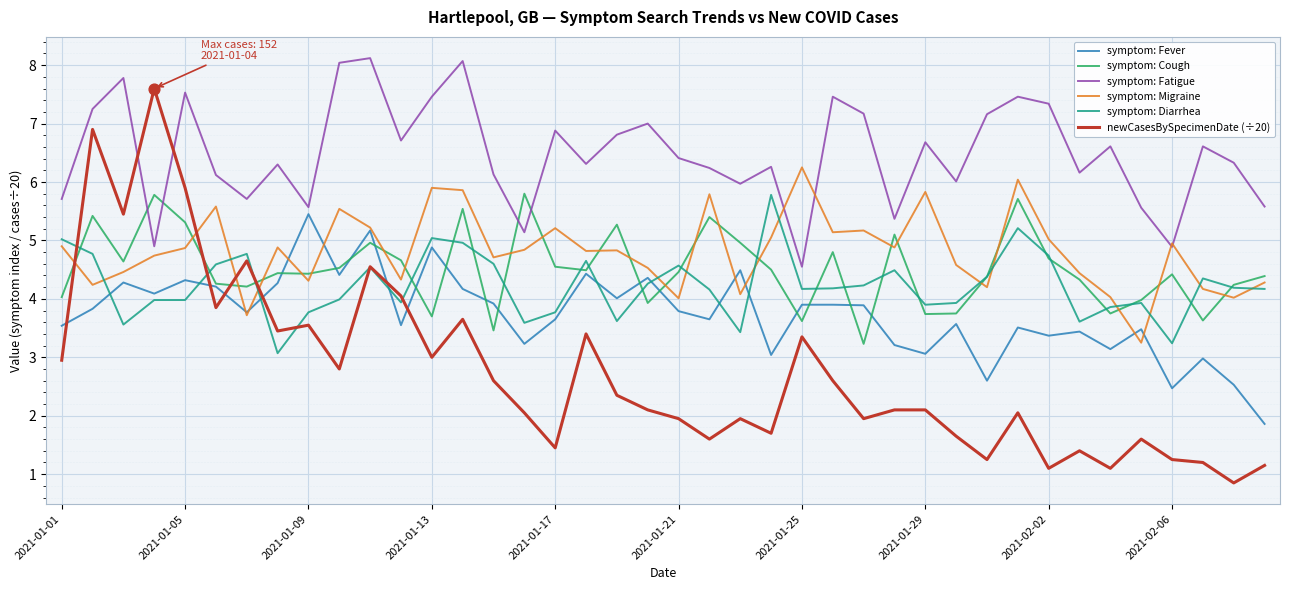

Which series has the largest total across all categories?

symptom: Fatigue